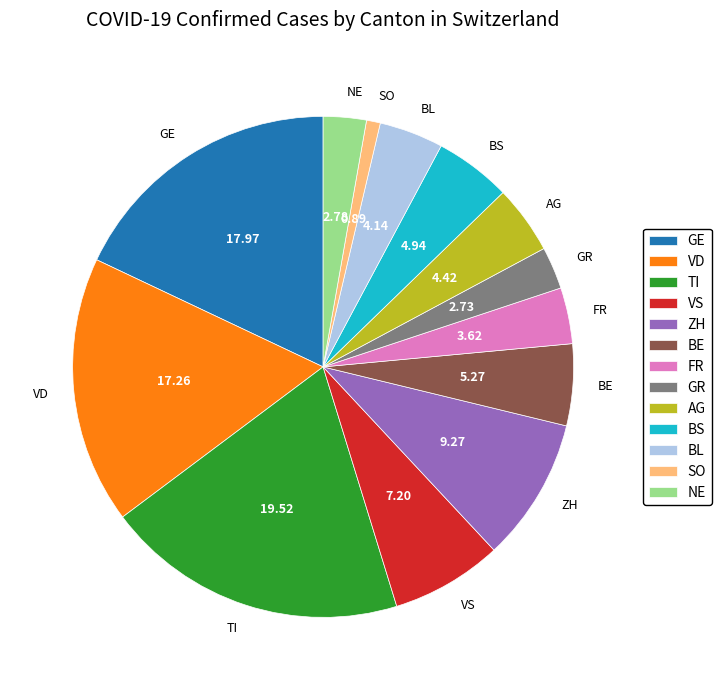

Does ZH represent more than half of the total?

No